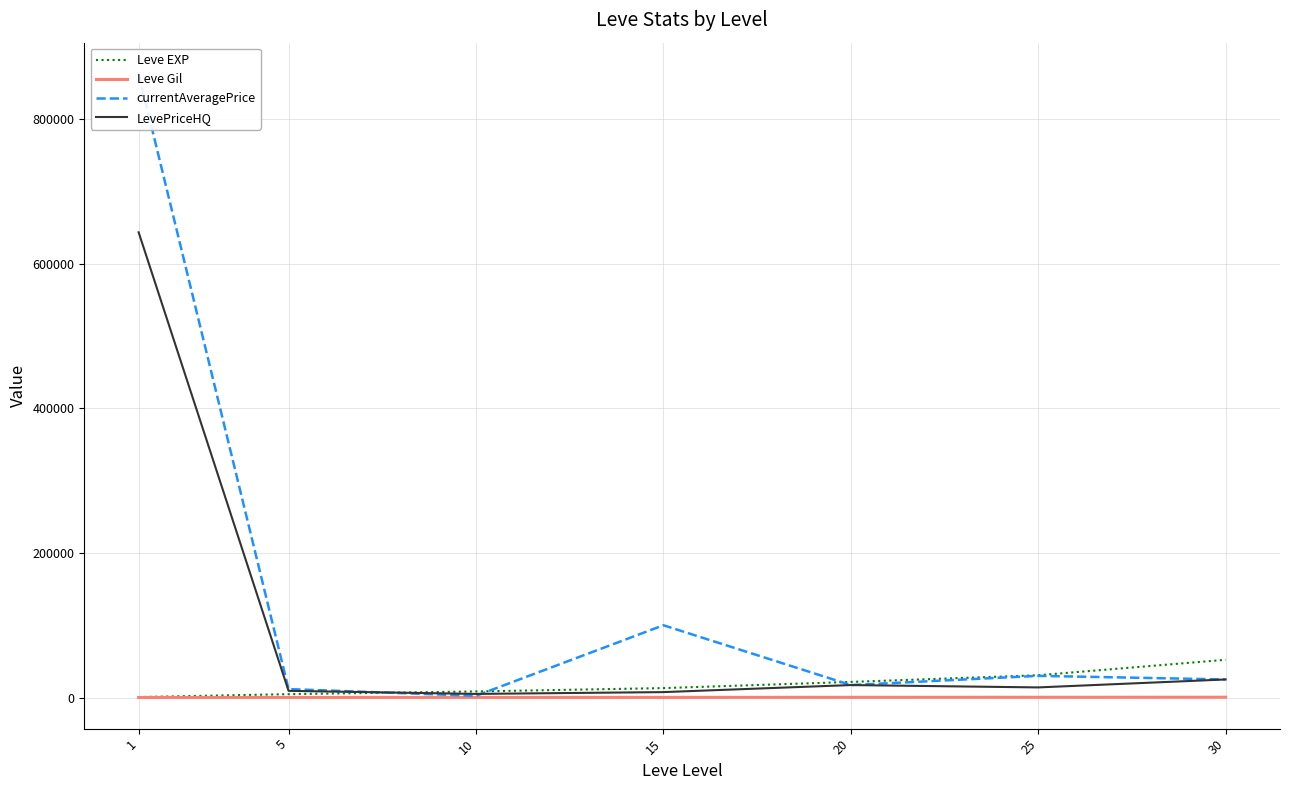

What is the difference between the Leve Gil values at 25 and 20?

69.0